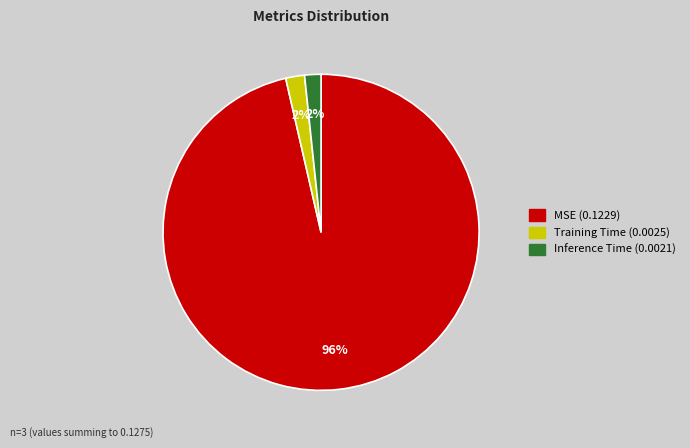

To the nearest percent, what is the average slice percentage?

33%